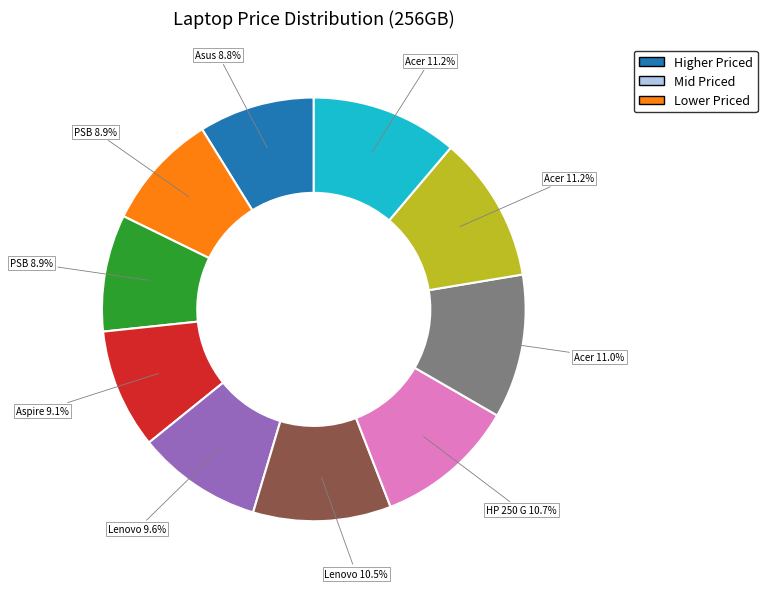

Is there any slice that represents more than half of the pie?

No